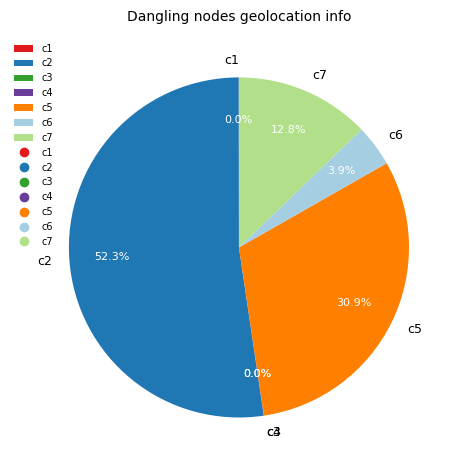

Is there a majority slice in this chart?

Yes